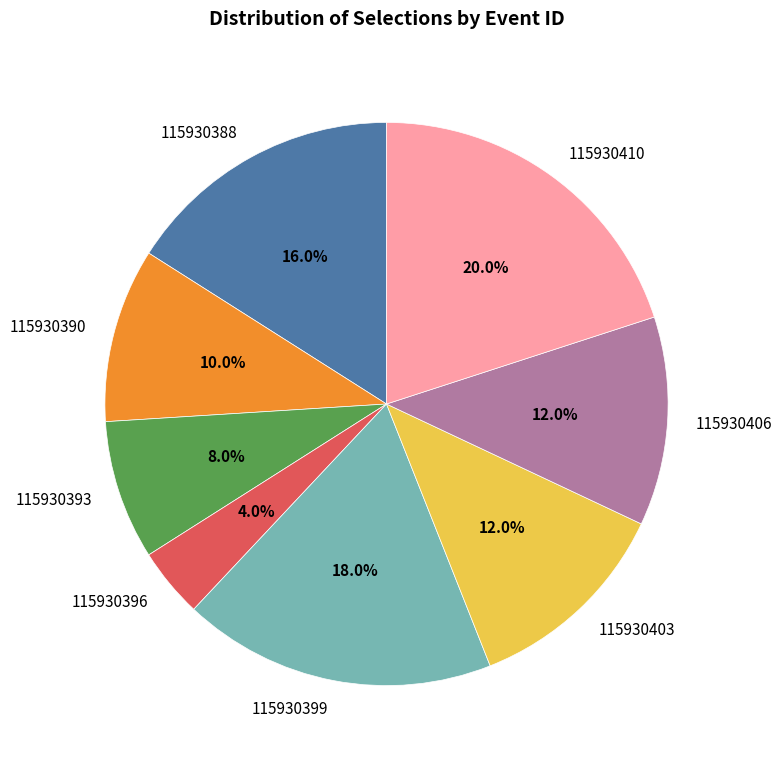

What percentage is the 115930406 slice, to the nearest percent?

12%